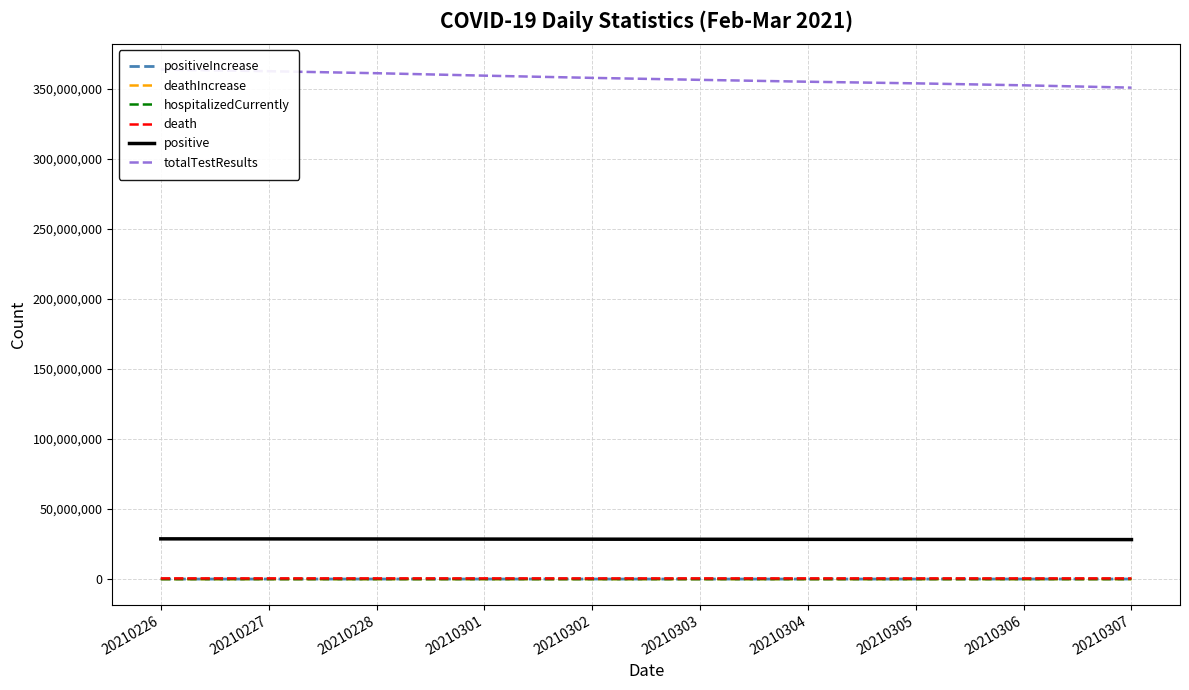

At which category is the sum across all series the highest?

20210226